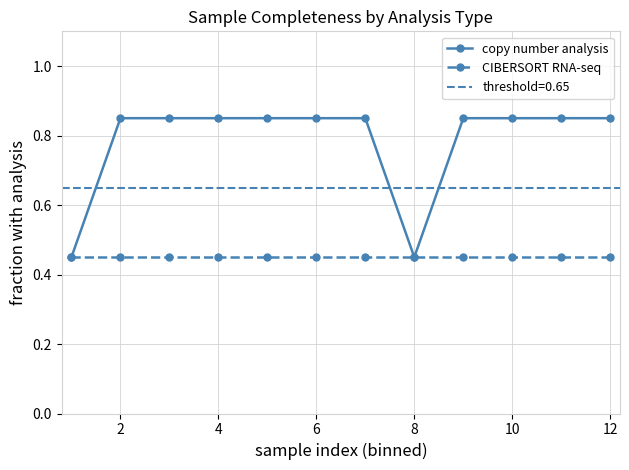

True or false: CIBERSORT RNA-seq and copy number analysis cross at least once.

False